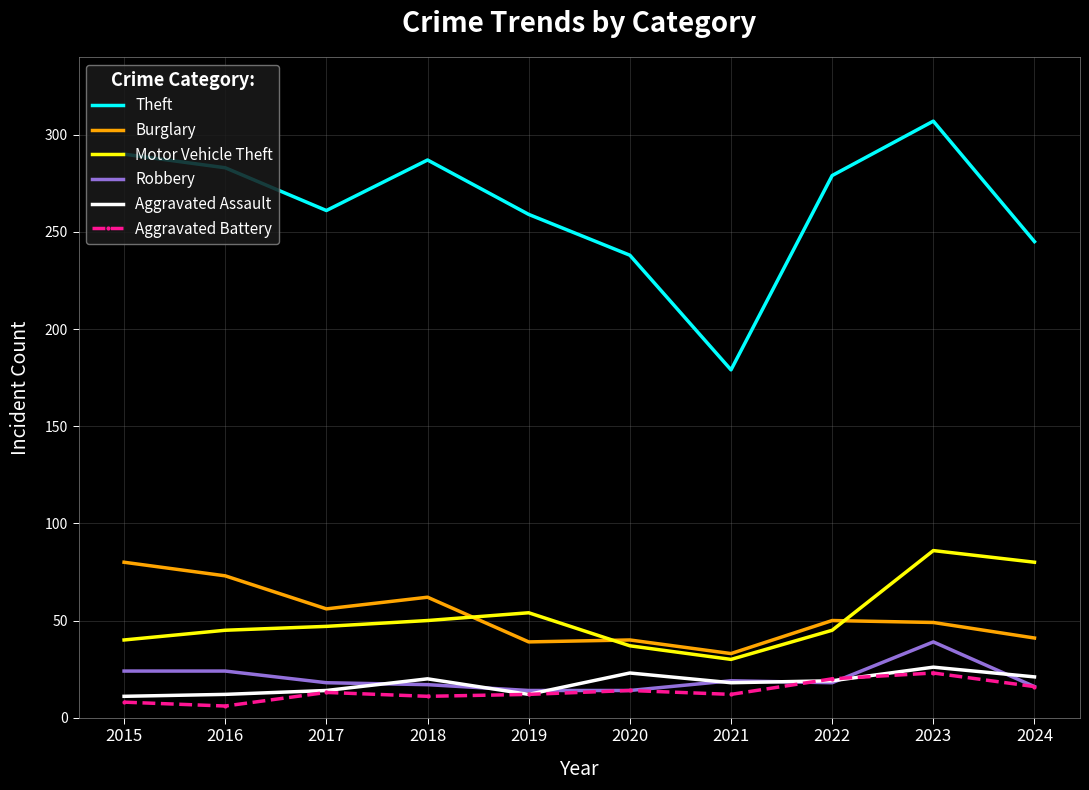

Is the value of Robbery at 2020 greater than the value of Theft at 2017?

No